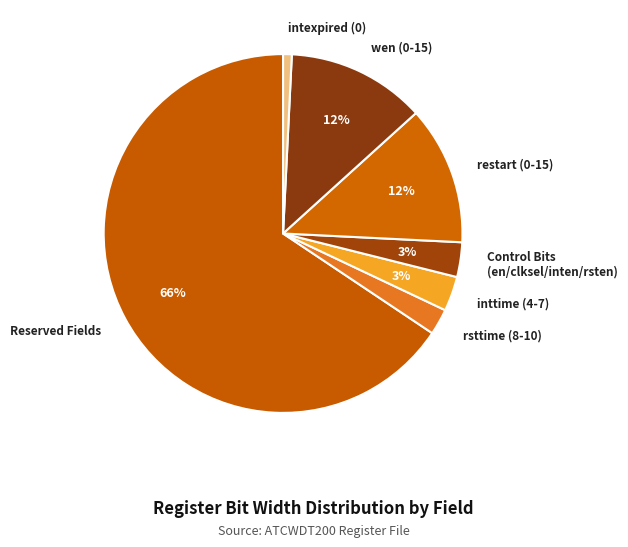

Which category has the smallest portion of the pie?

intexpired (0)